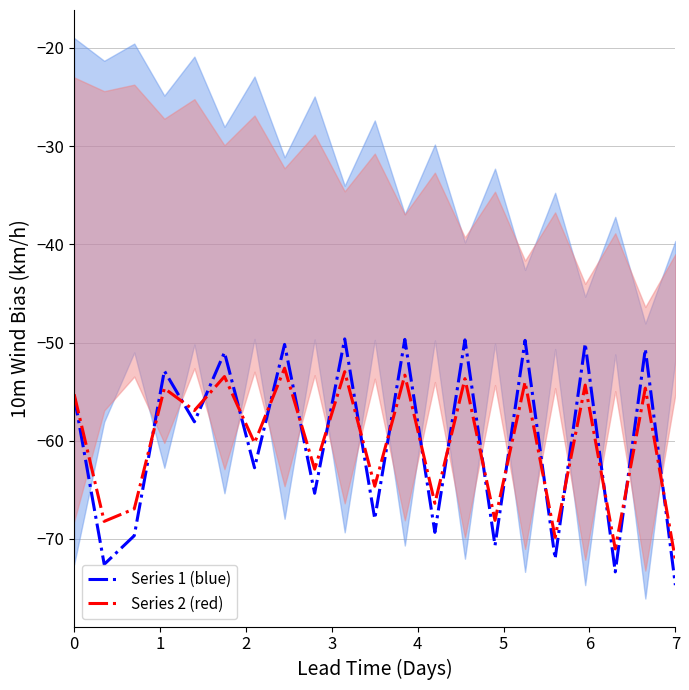

Which category has the lowest value in the Series 1 (blue) series?

7